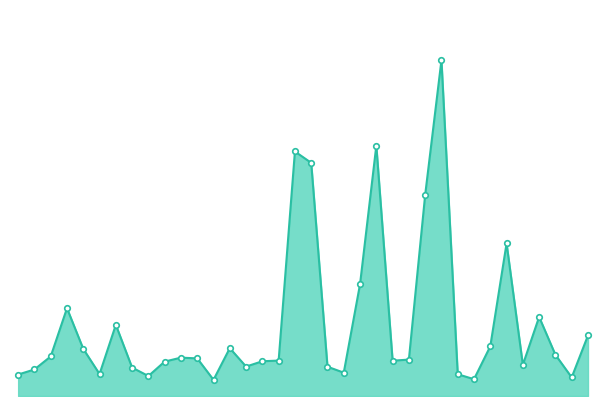

What is the difference between the maximum and minimum values?

171314